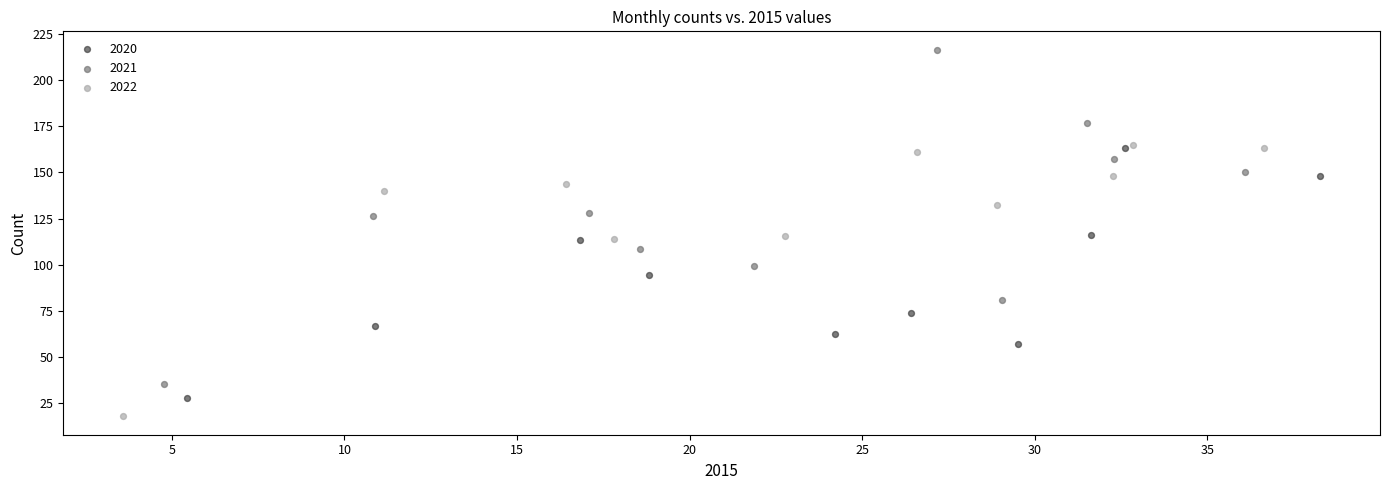

What are all the series names shown in the legend?

2020, 2021, 2022